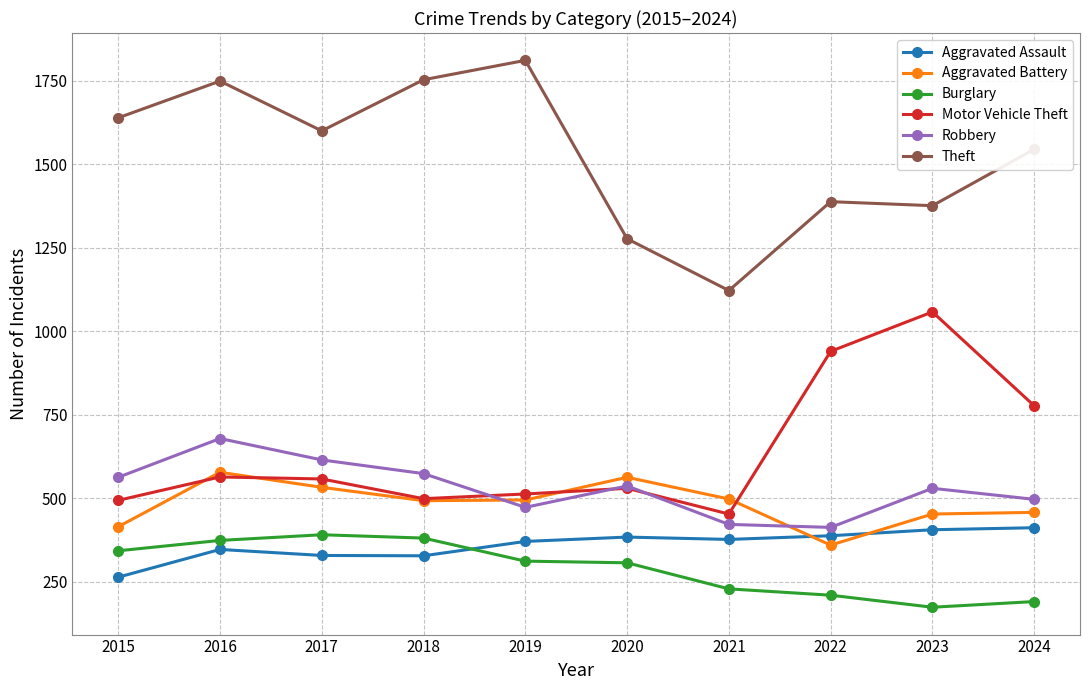

After their last crossing, which series has the higher values: Motor Vehicle Theft or Robbery?

Motor Vehicle Theft